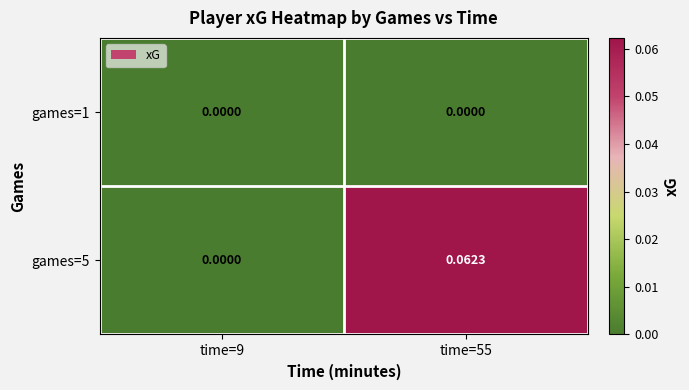

Rank the series at time=55 from lowest to highest value.

games=1, games=5